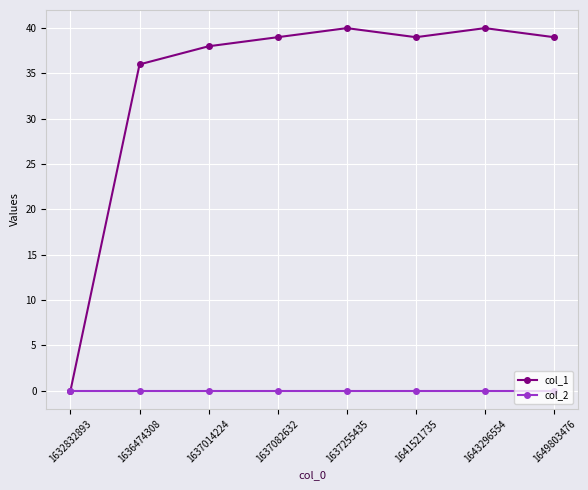

What is the difference between the maximum and minimum values in the col_1 series?

40